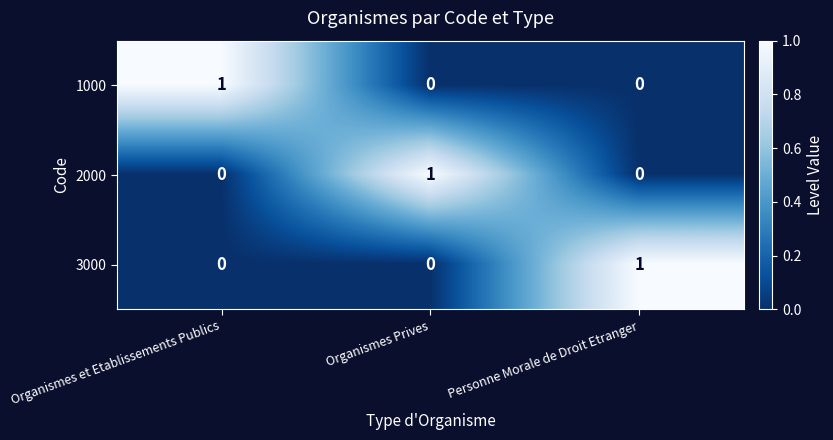

Is the value of 1000 at Personne Morale de Droit Etranger greater than the value of 2000 at Organismes Prives?

No